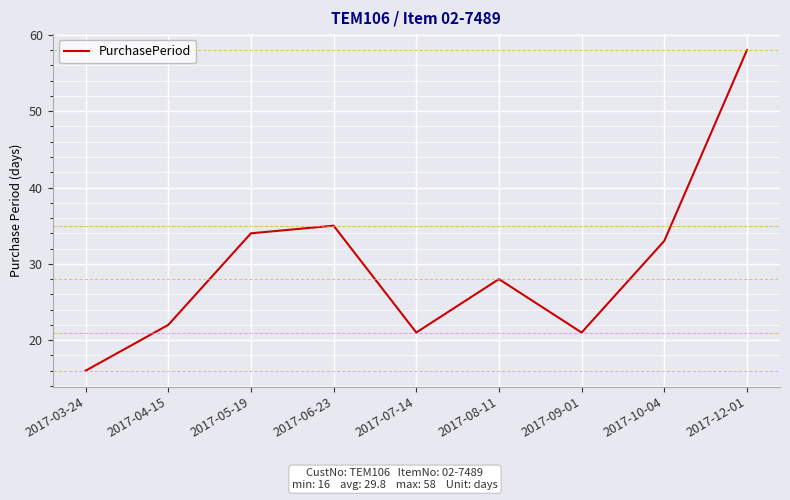

Reading left to right, extract all data points from this chart.

2017-03-24=16	2017-04-15=22	2017-05-19=34	2017-06-23=35	2017-07-14=21	2017-08-11=28	2017-09-01=21	2017-10-04=33	2017-12-01=58